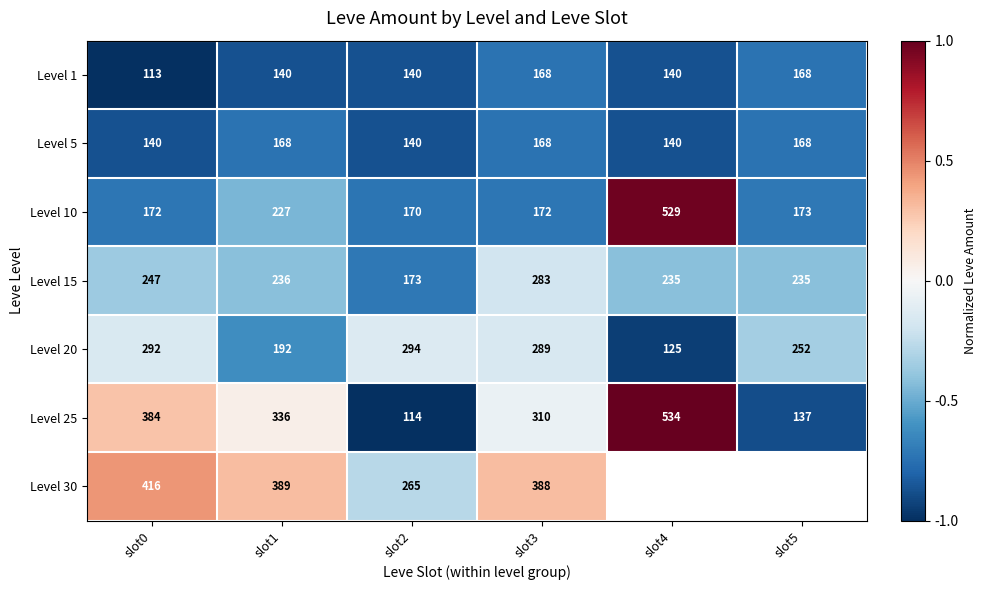

Which series changed the most between slot0 and slot2?

Level 25